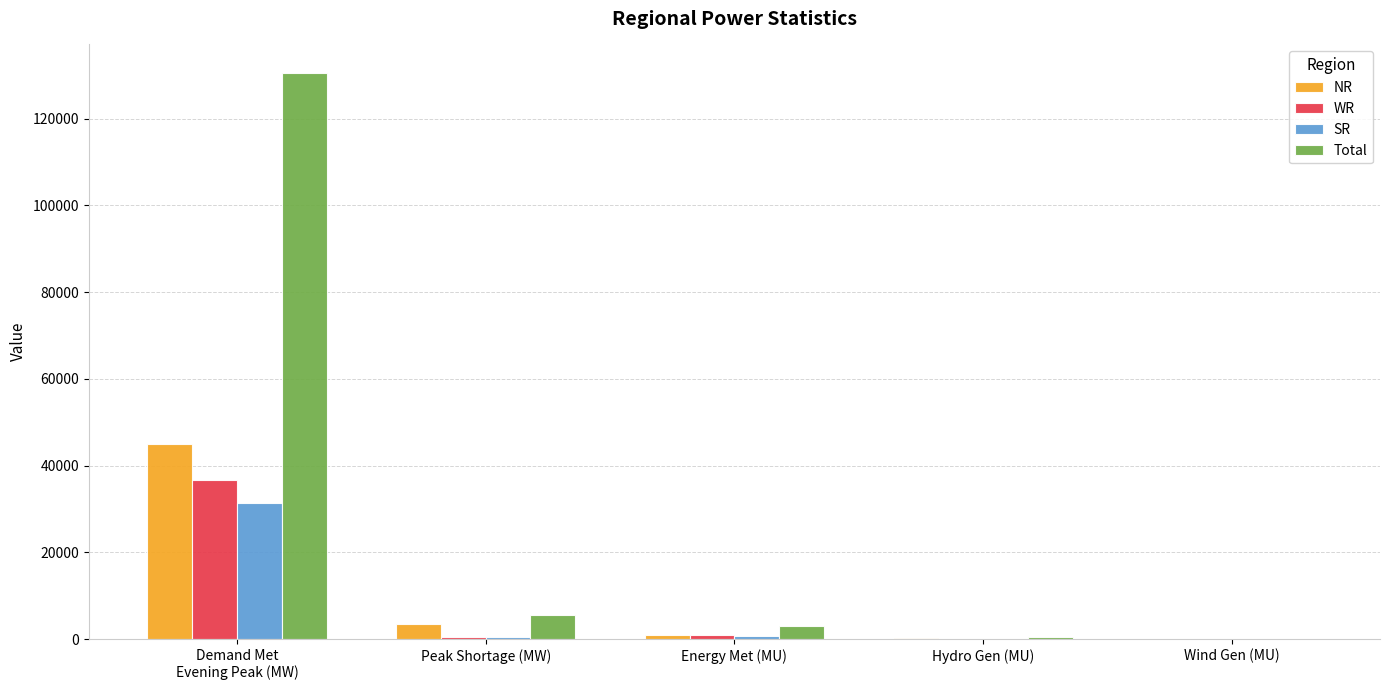

Where is SR nearest to the value 15695?

Energy Met (MU)